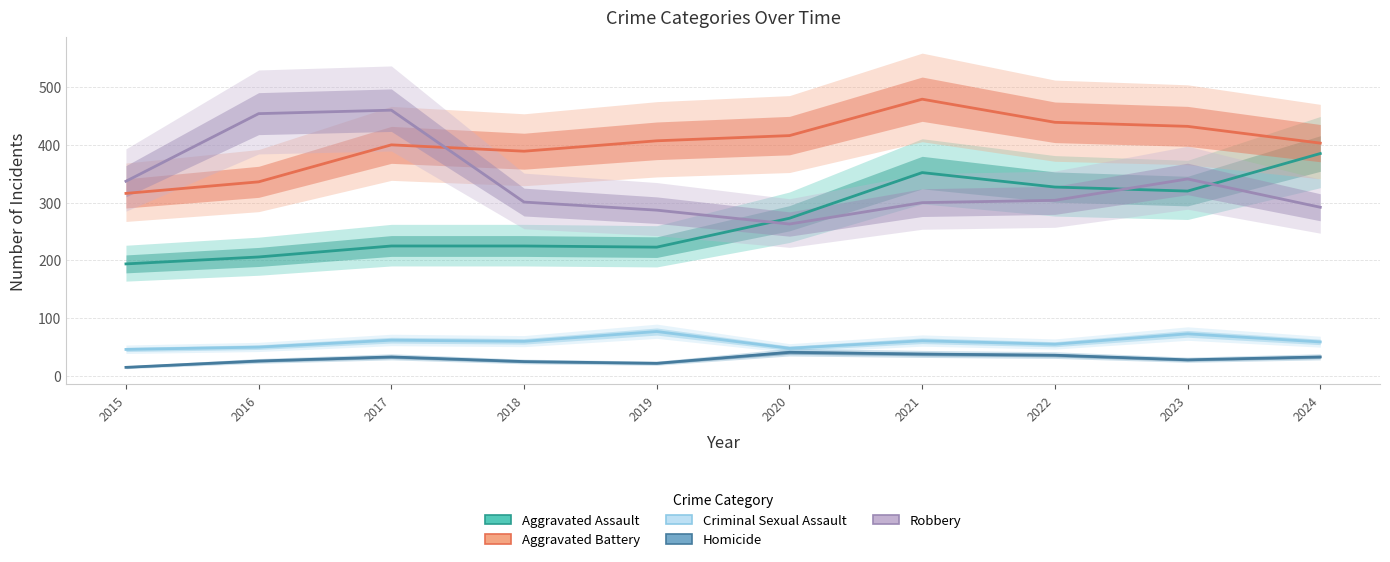

How many lines are shown in the chart?

5